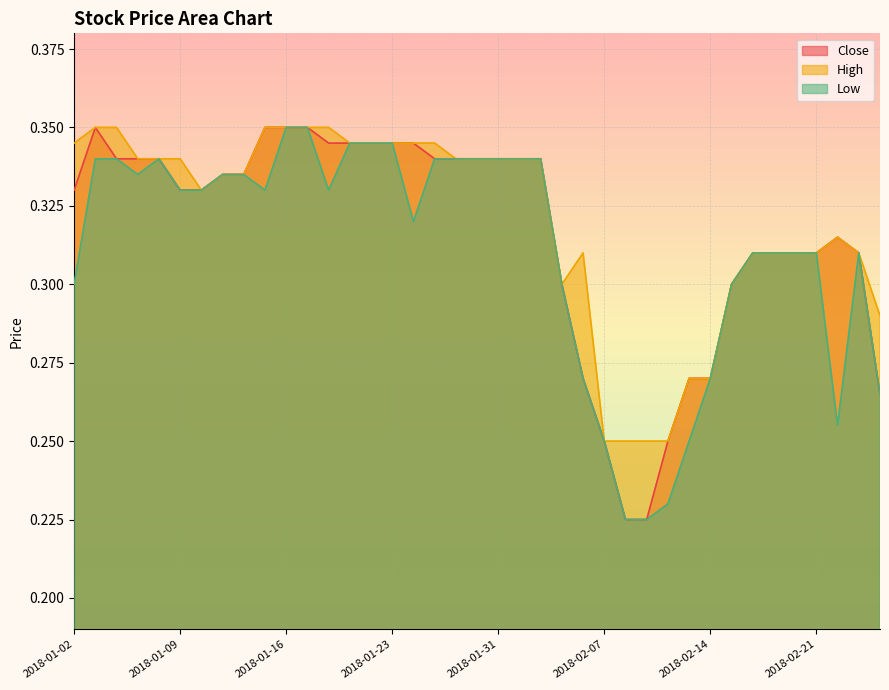

Reading right to left, what are all the values shown in this chart?

Close: 0.3	0.3	0.3	0.3	0.3	0.3	0.3	0.3	0.3	0.3	0.2	0.2	0.2	0.2	0.3	0.3	0.3	0.3	0.3	0.3	0.3	0.3	0.3	0.3	0.3	0.3	0.3	0.3	0.3	0.3	0.3	0.3	0.3	0.3	0.3	0.3	0.3	0.3	0.3
High: 0.3	0.3	0.3	0.3	0.3	0.3	0.3	0.3	0.3	0.3	0.2	0.2	0.2	0.2	0.3	0.3	0.3	0.3	0.3	0.3	0.3	0.3	0.3	0.3	0.3	0.3	0.3	0.3	0.3	0.3	0.3	0.3	0.3	0.3	0.3	0.3	0.3	0.3	0.3
Low: 0.3	0.3	0.3	0.3	0.3	0.3	0.3	0.3	0.3	0.2	0.2	0.2	0.2	0.2	0.3	0.3	0.3	0.3	0.3	0.3	0.3	0.3	0.3	0.3	0.3	0.3	0.3	0.3	0.3	0.3	0.3	0.3	0.3	0.3	0.3	0.3	0.3	0.3	0.3